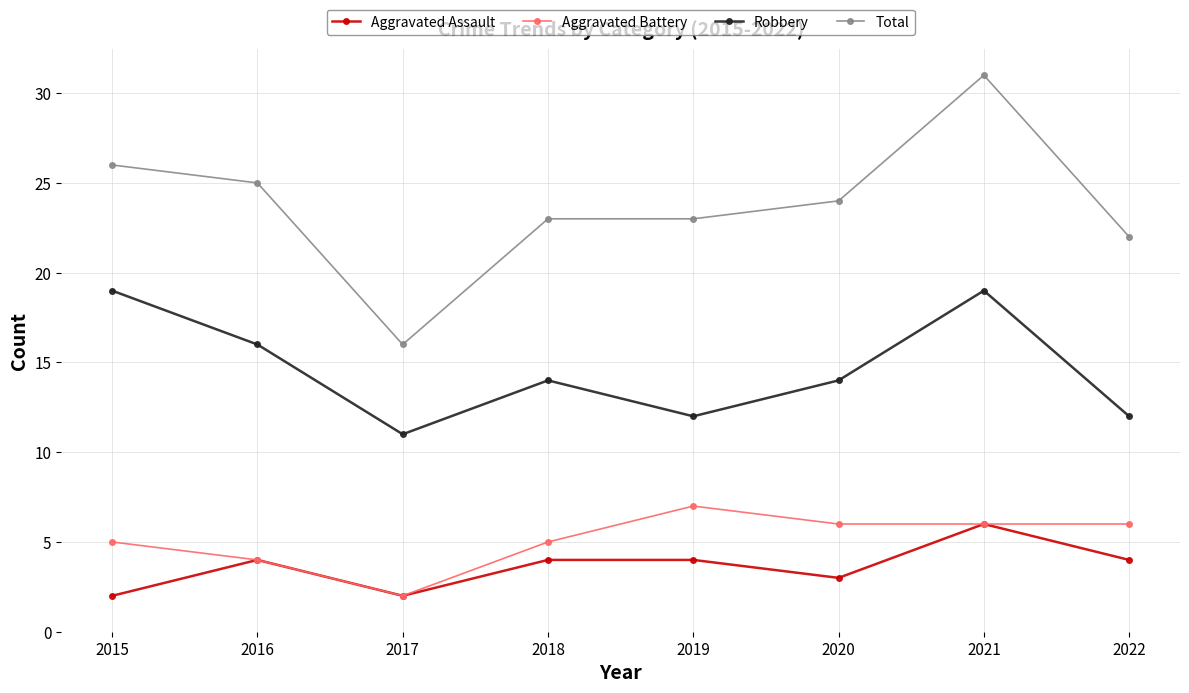

Is the value of Robbery at 2019 greater than the value of Total at 2021?

No